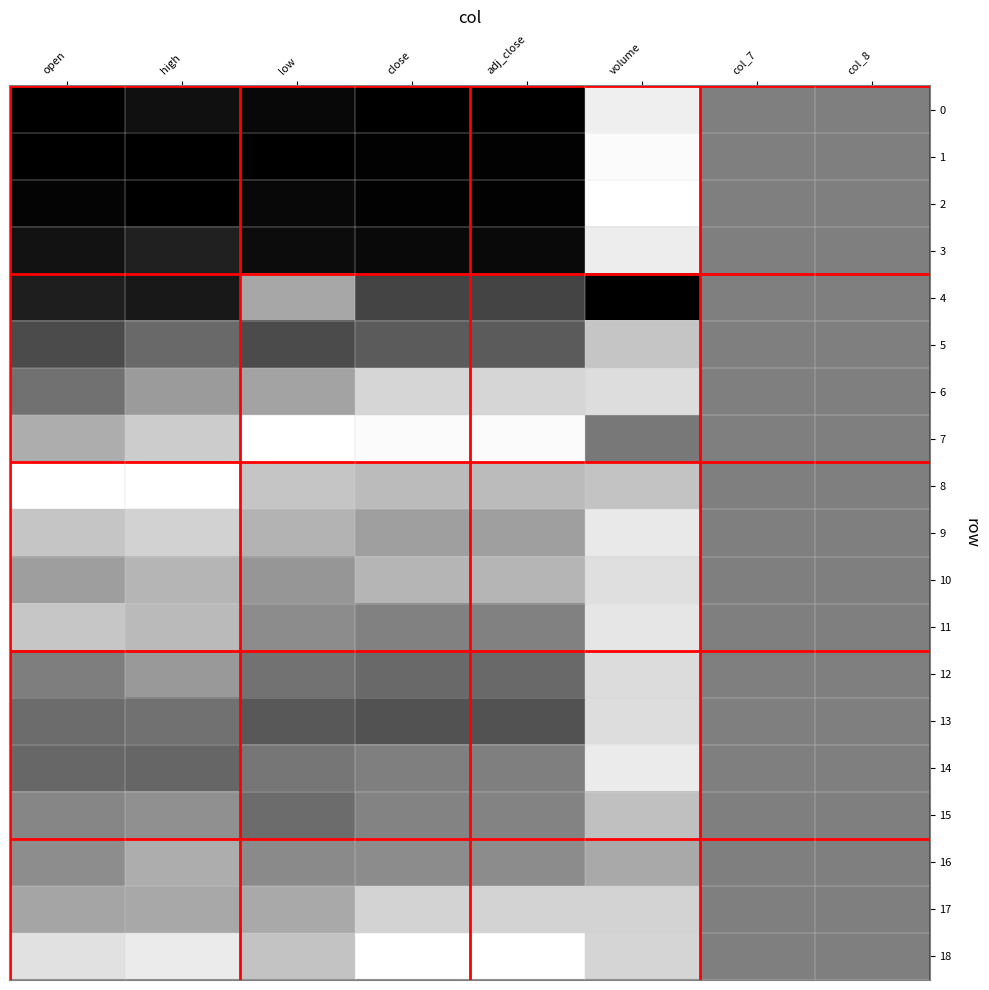

What is the difference between the highest and lowest values at low?

1.0